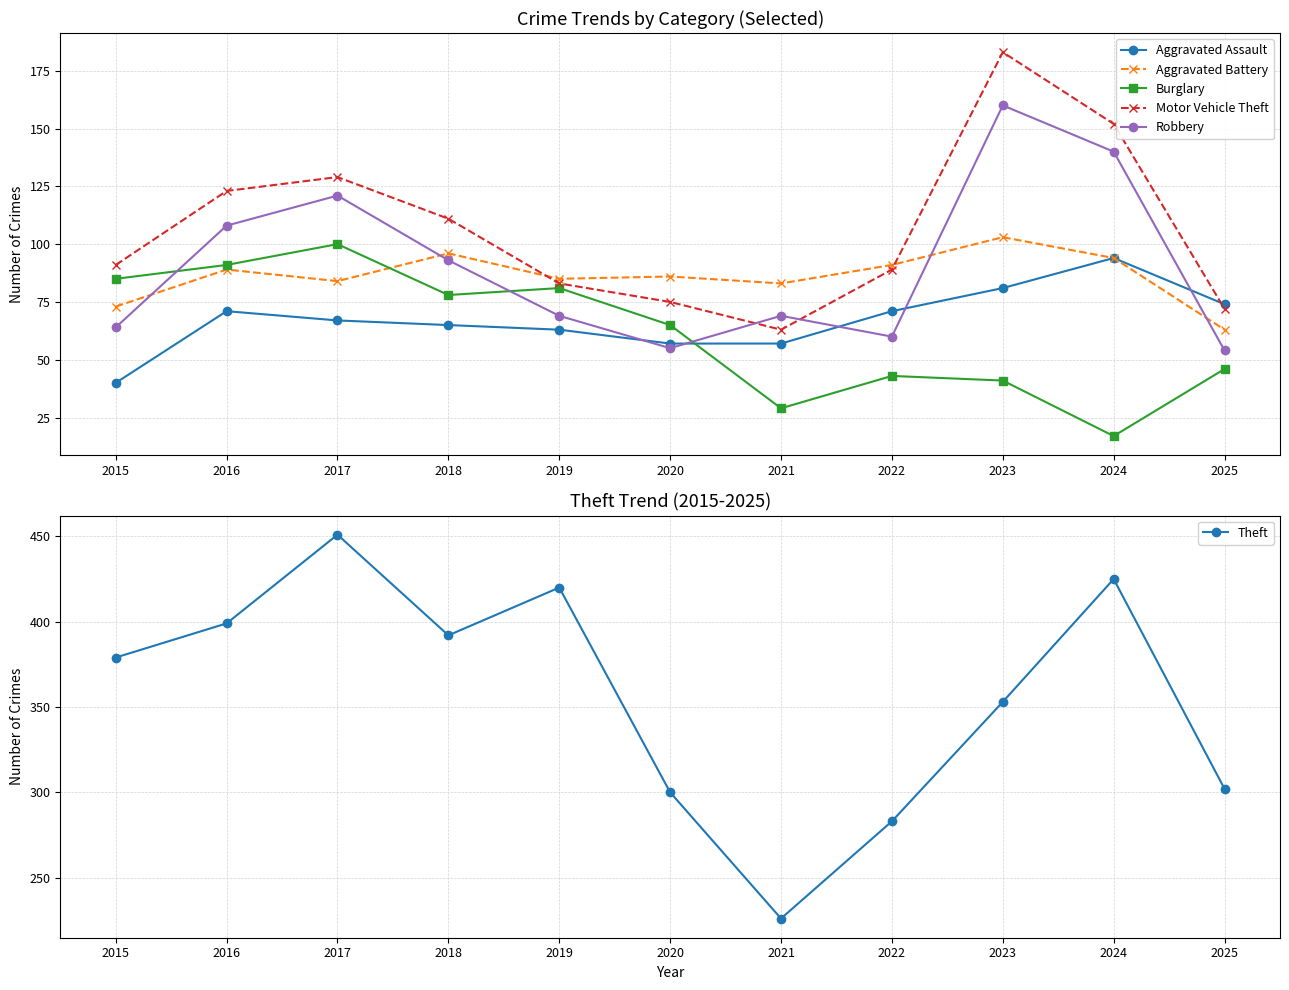

True or false: Burglary has a value of 133 at 2019.

False